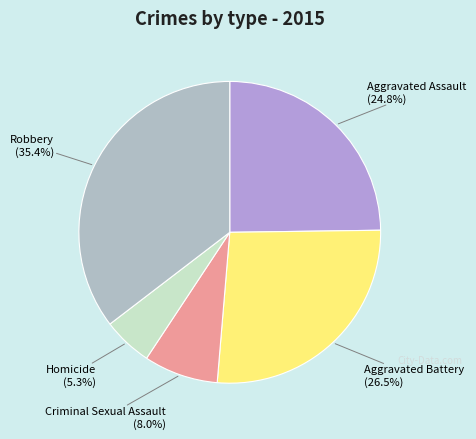

To the nearest percent, what is the difference between the largest and smallest slice percentages?

30%